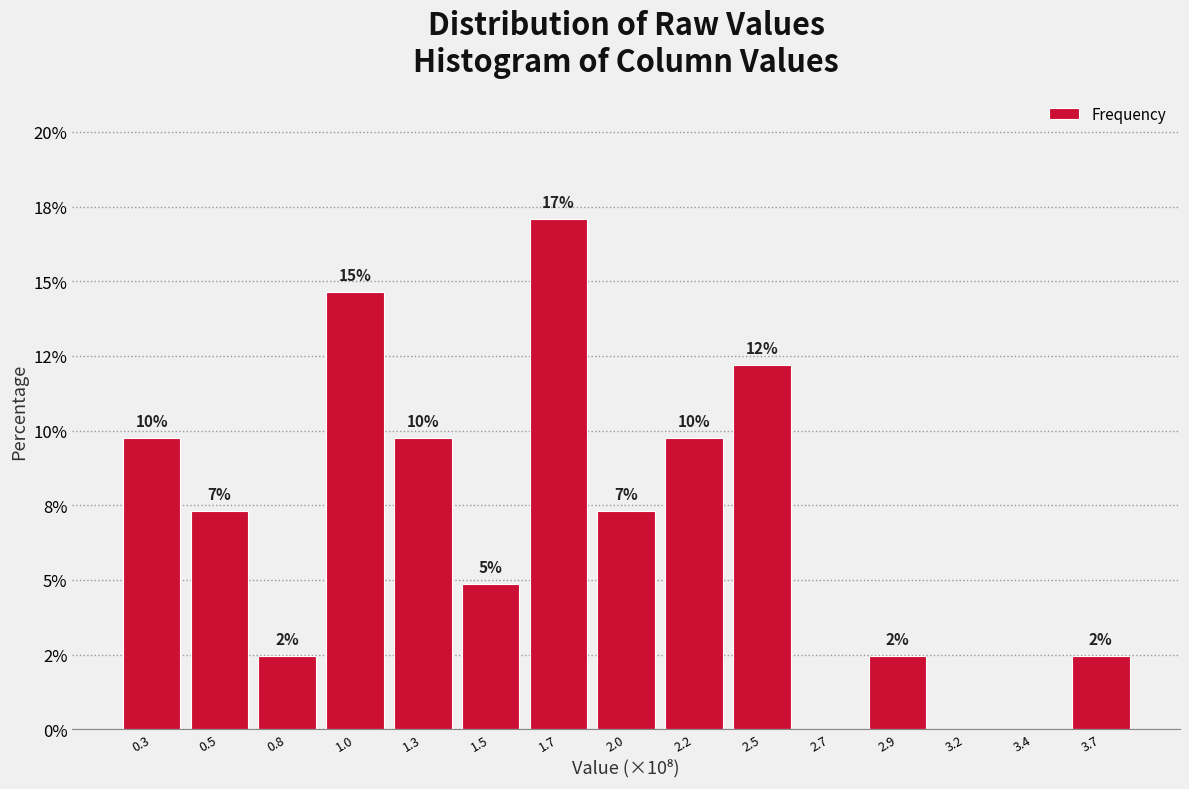

Are the bars horizontal?

No